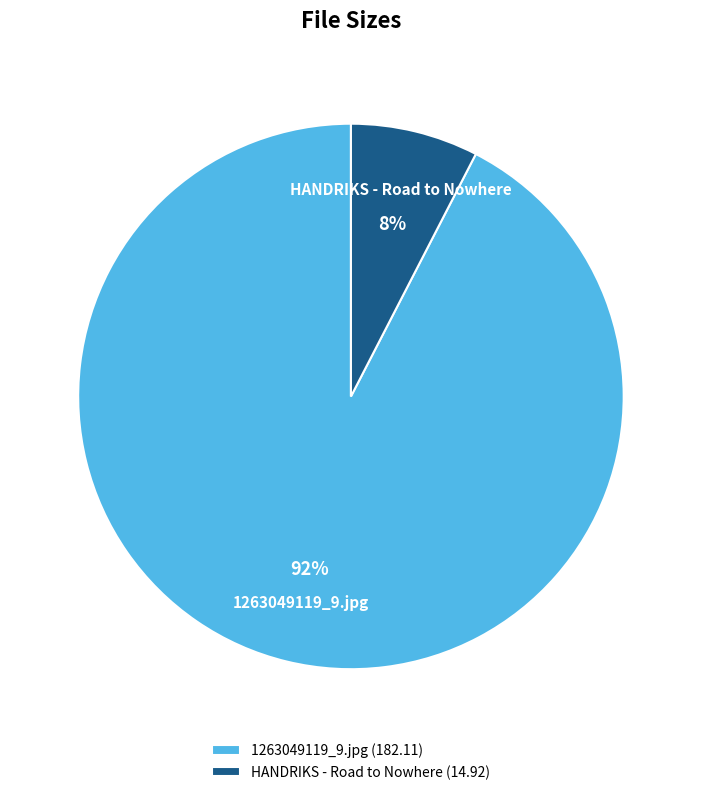

To the nearest percent, what is the combined percentage of 1263049119_9.jpg and HANDRIKS - Road to Nowhere?

100%